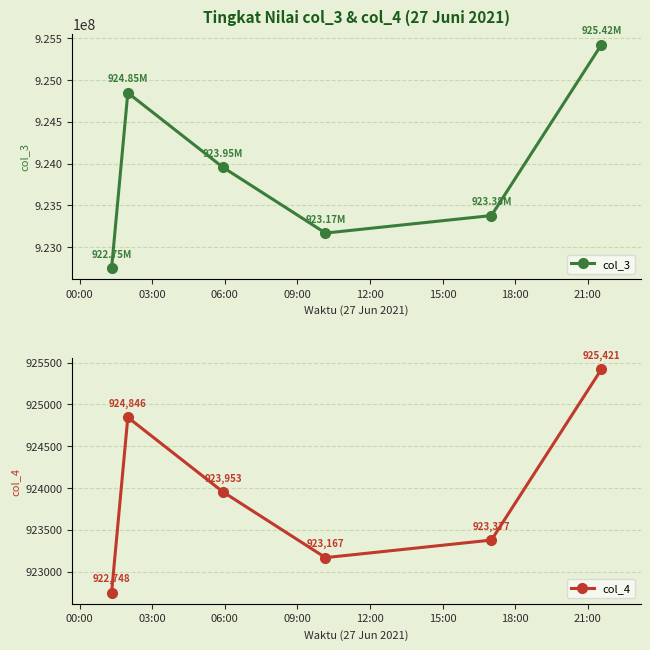

What is the greatest value displayed?

925421813